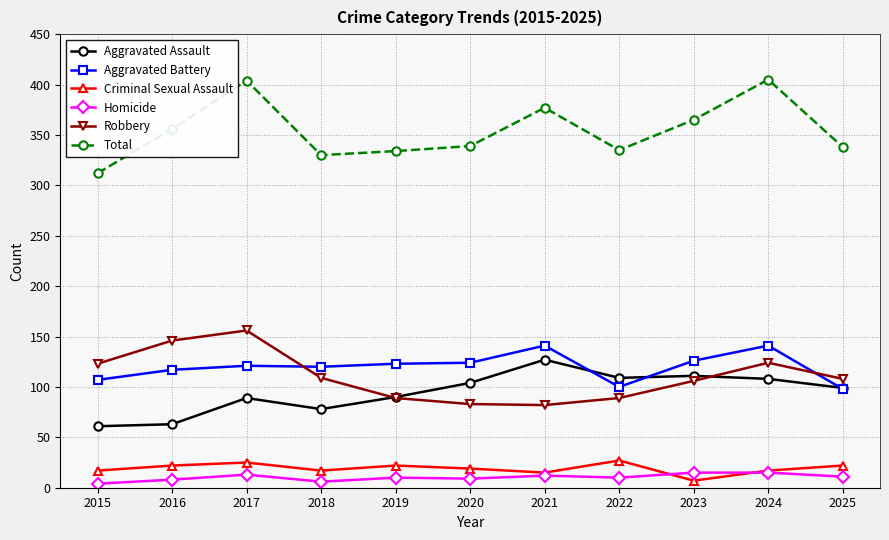

Is the value of Total at 2020 greater than the value of Homicide at 2022?

Yes